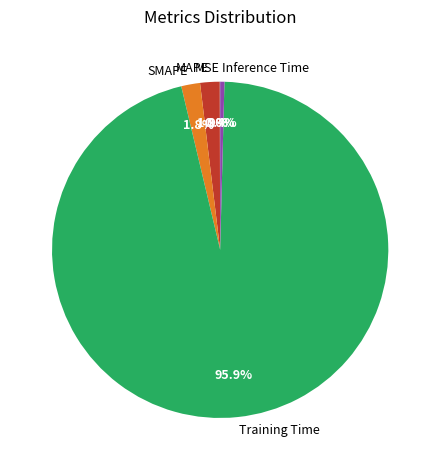

To the nearest percent, what portion does MAPE represent?

2%